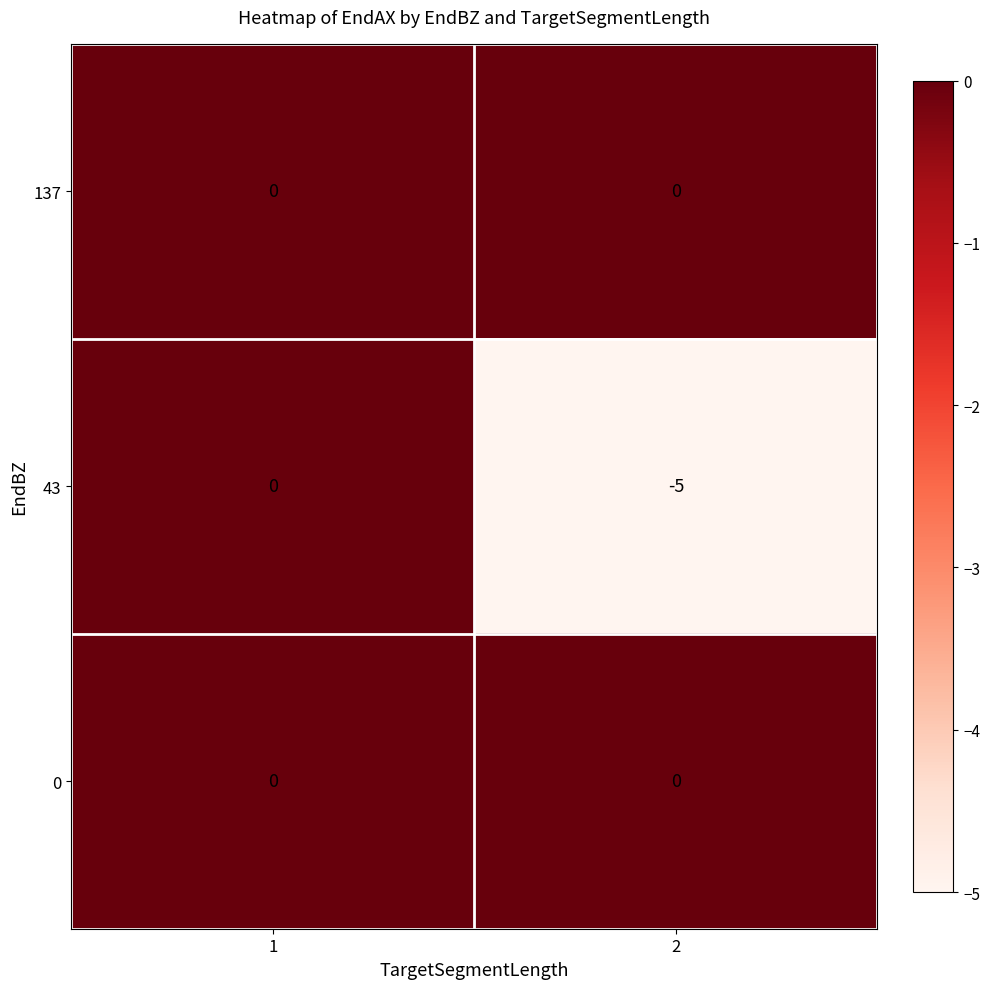

True or false: 137 has a value of 0 at 2.

True